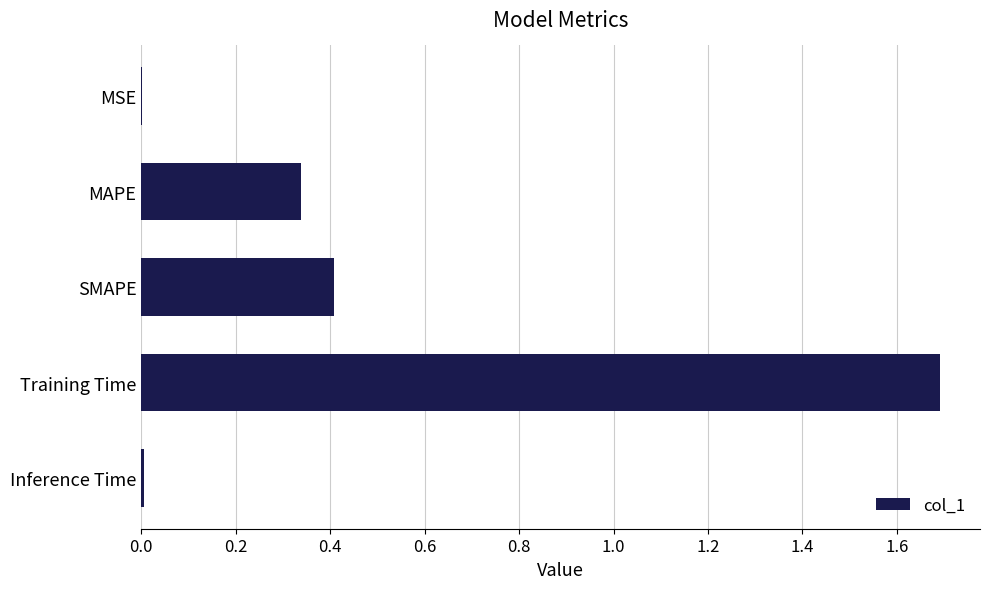

Between Training Time and SMAPE, which is larger?

Training Time